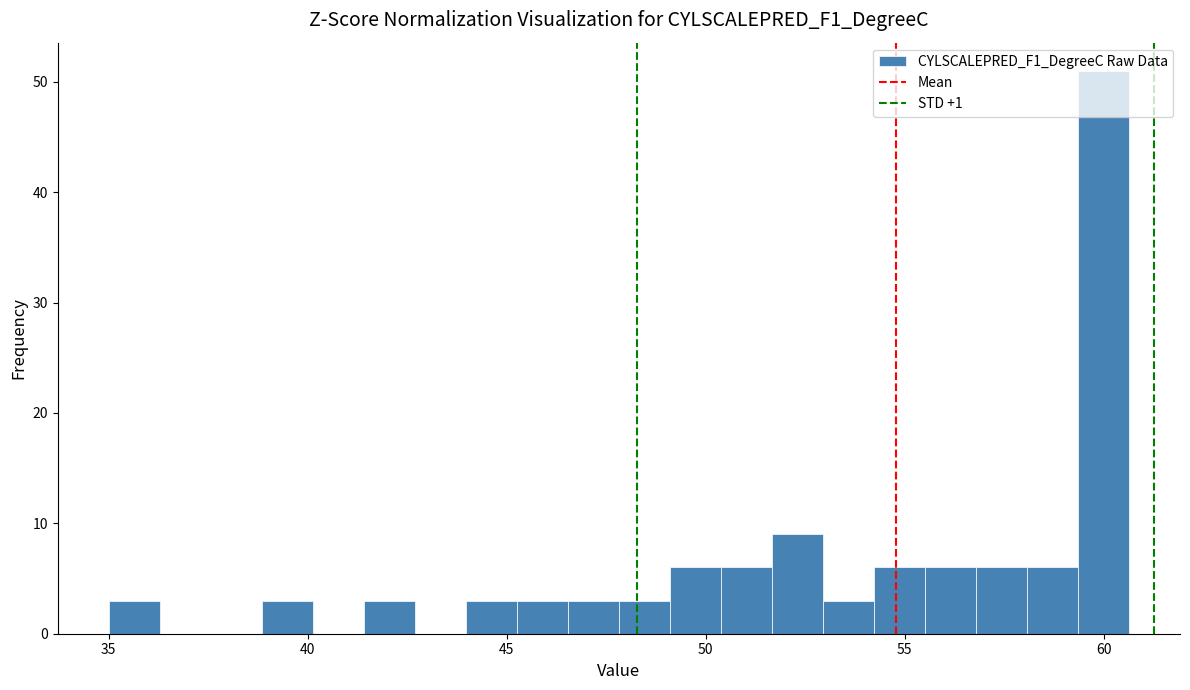

Read against the x-axis, roughly where is the centre of the tallest bar?

60.0